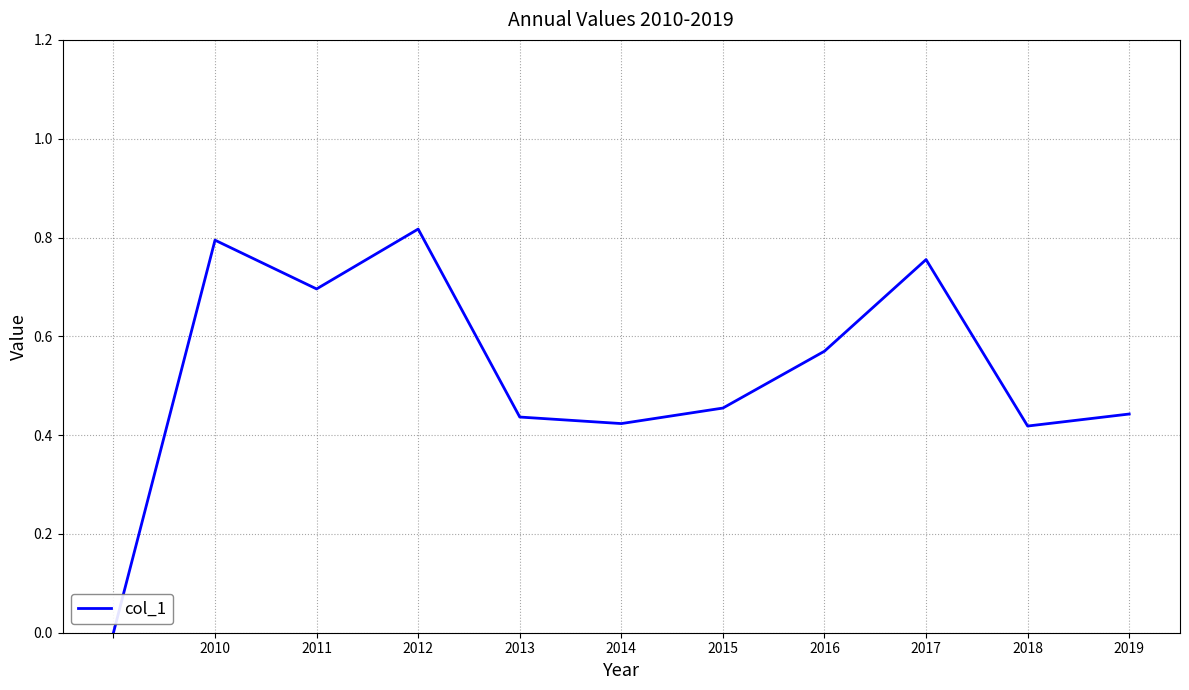

How many points are lower than both their immediate neighbors (excluding endpoints)?

3